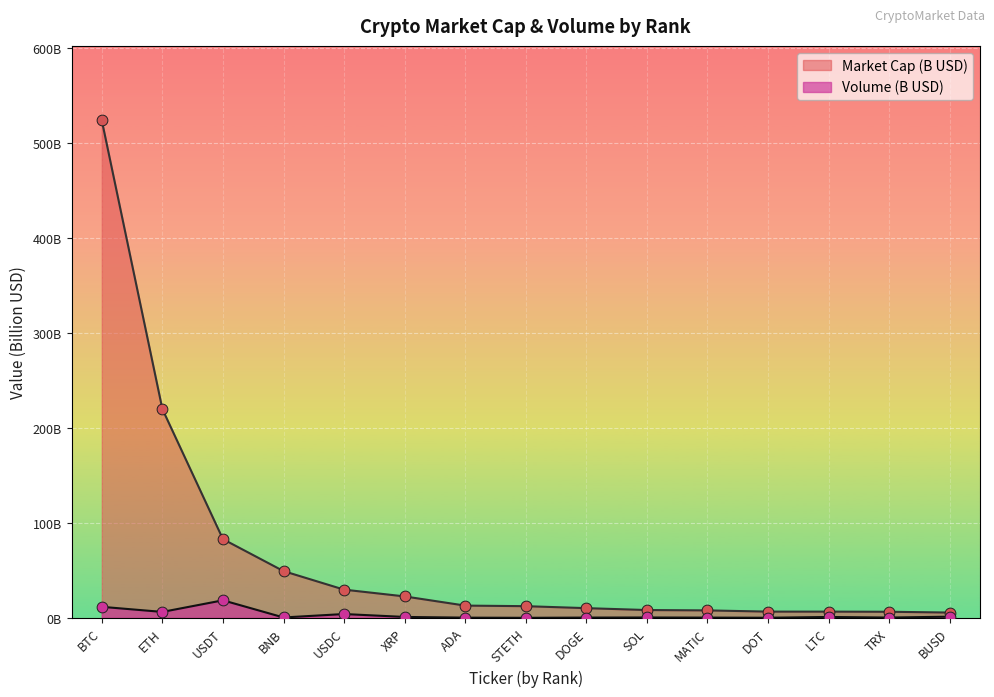

What is the total value across all series at BUSD?

6.8